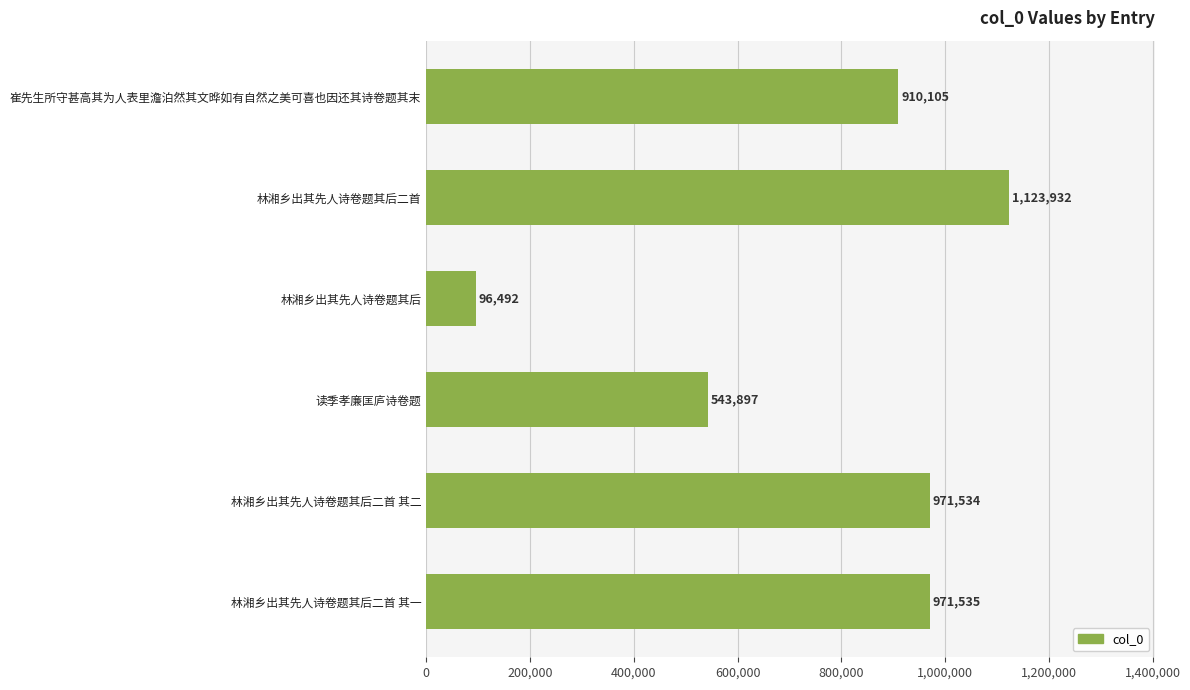

The value at 读季孝廉匡庐诗卷题 is 160221. True or false?

False